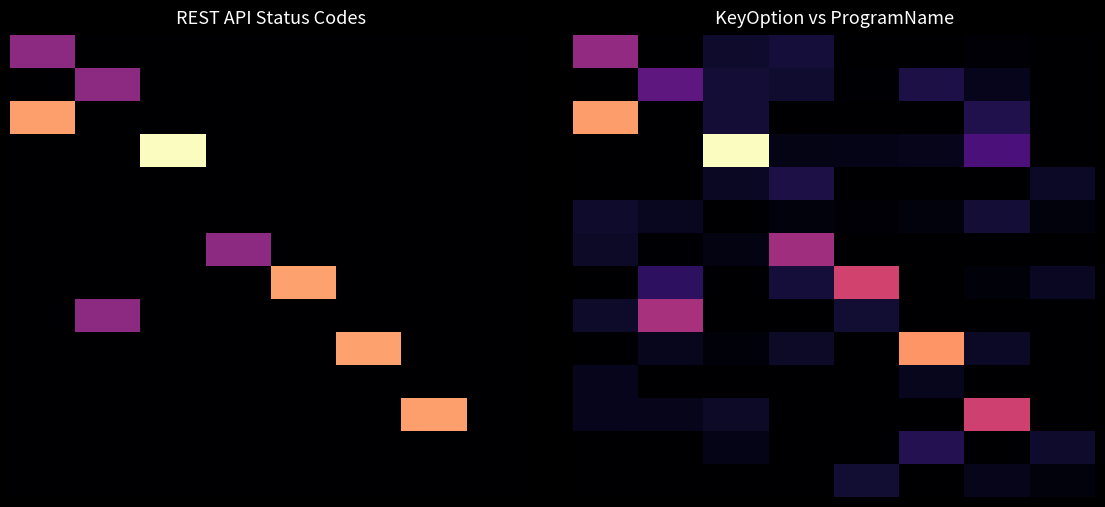

What is the total value across all series at 6?

662.0